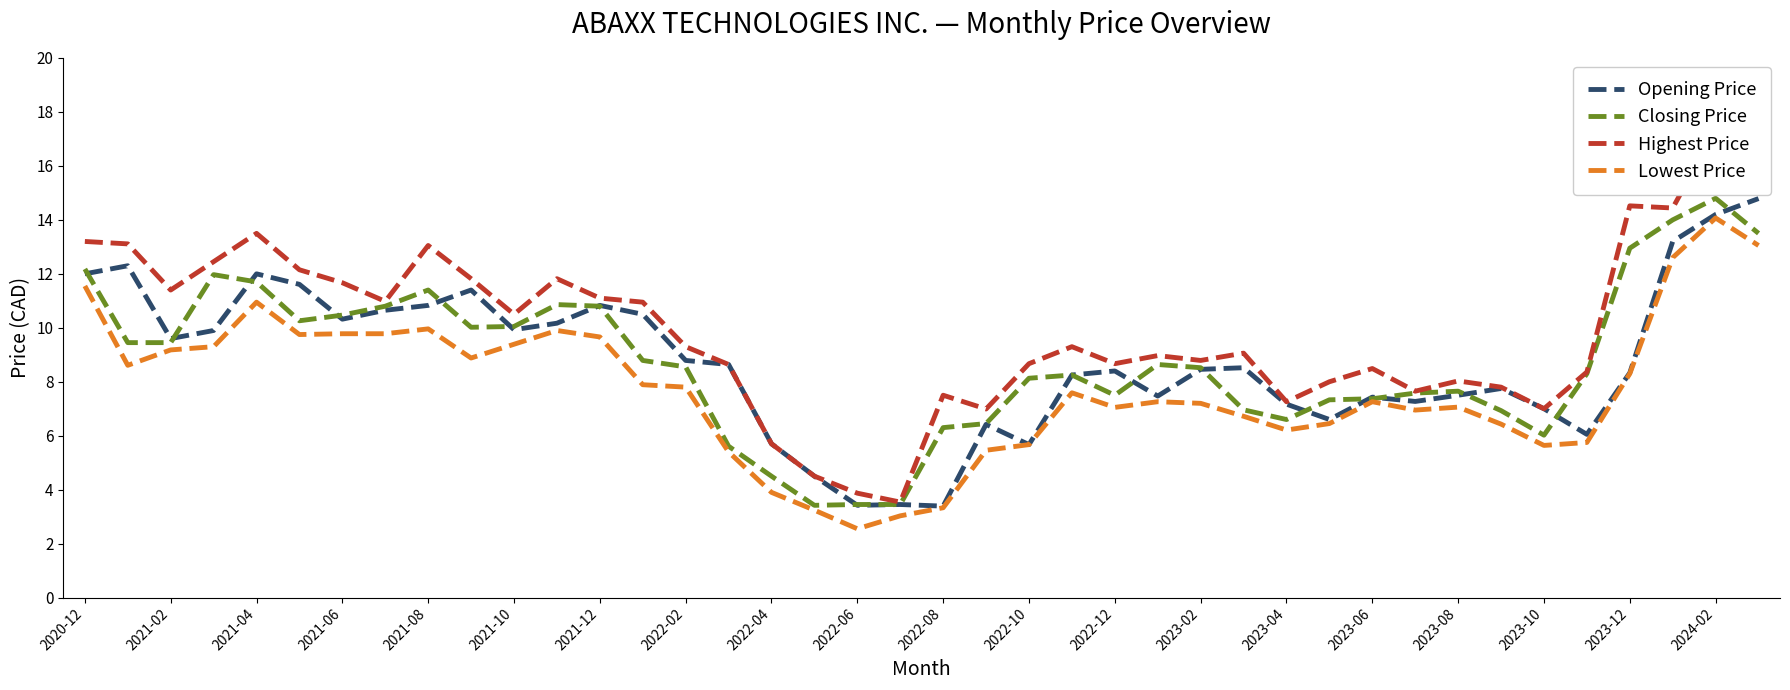

What is the value of the Closing Price point at the 22nd from the left?

6.5